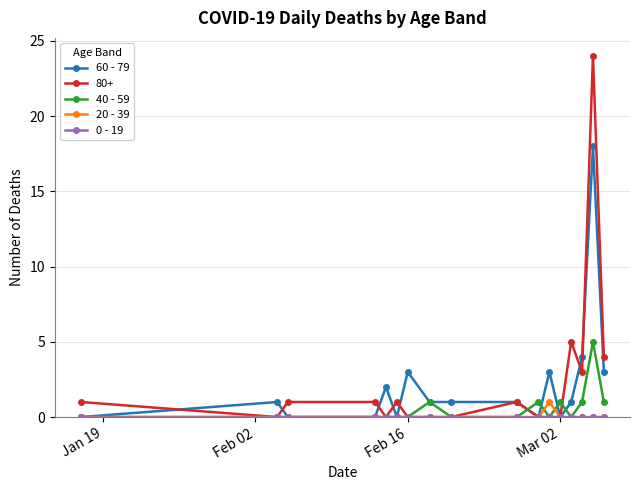

Which series has the largest range (max minus min)?

80+